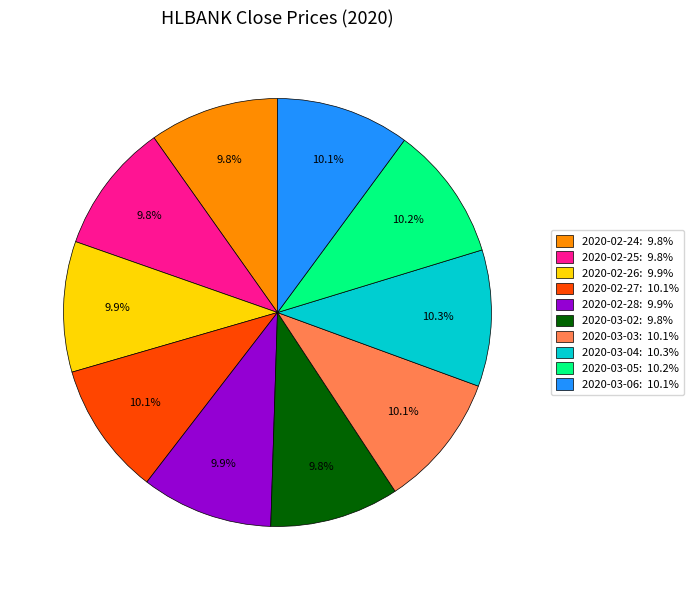

What percentage do 2020-02-25 and 2020-03-05 together represent?

20.0%